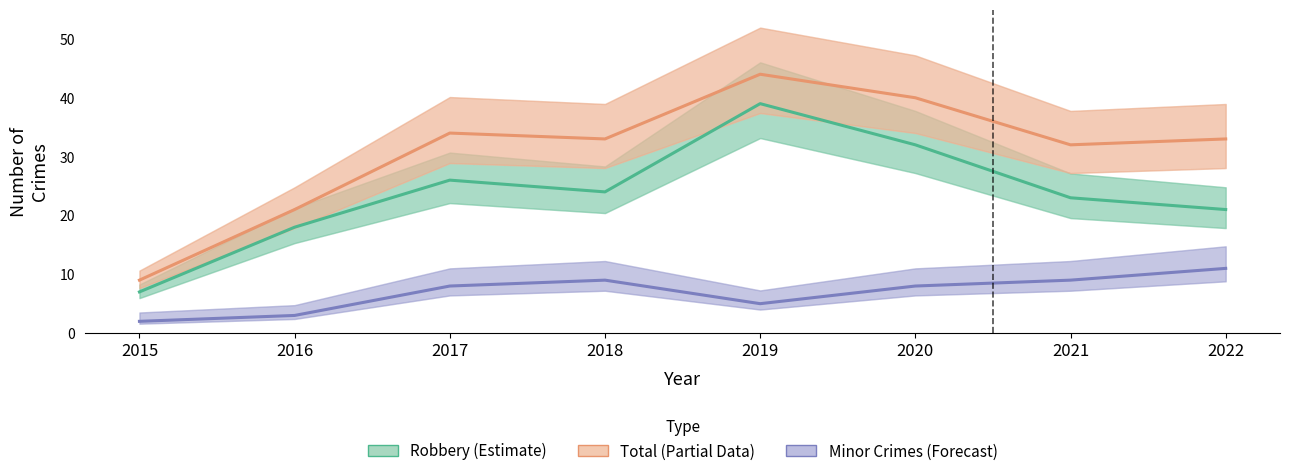

What is the value of the Minor Crimes (Forecast) point at the 7th from the left?

9